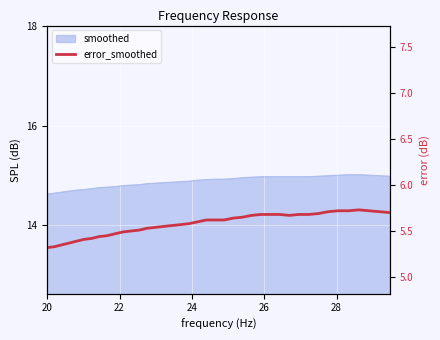

What is the difference between the maximum and minimum values?

0.4